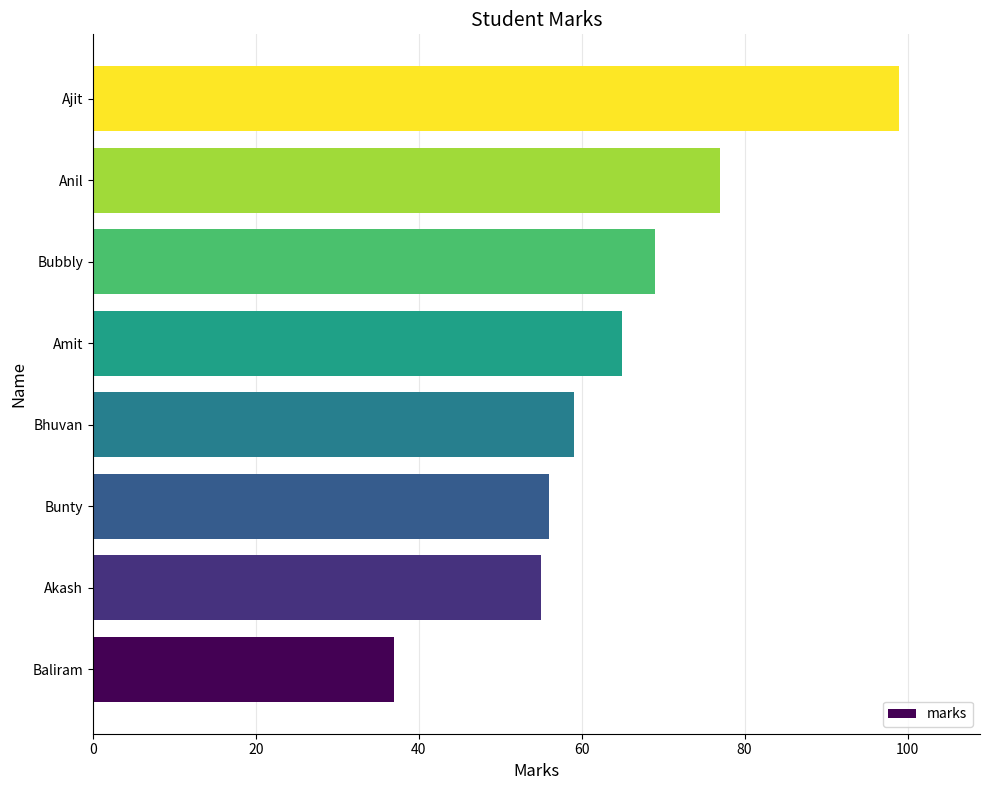

Where is the data nearest to the value 68?

Bubbly